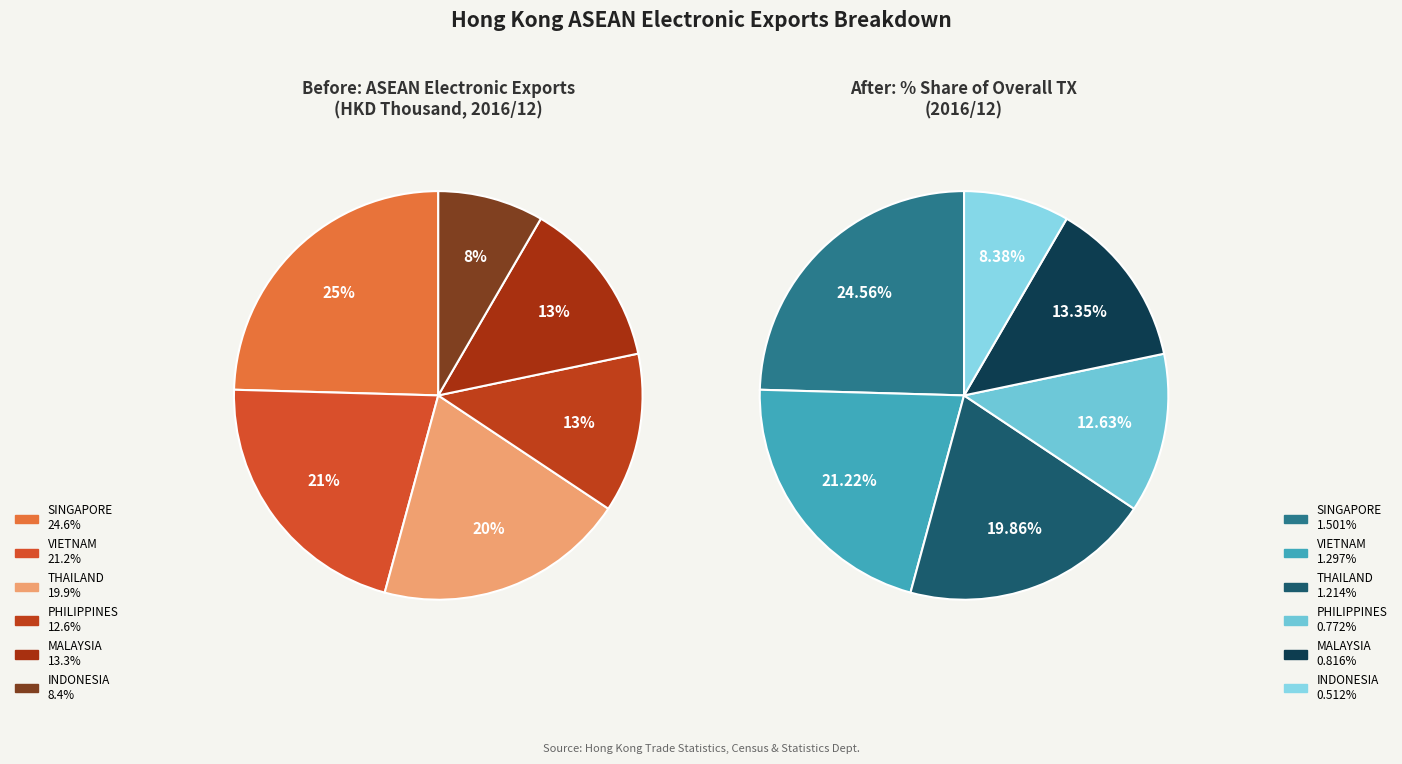

Is there any slice that represents more than half of the pie?

No